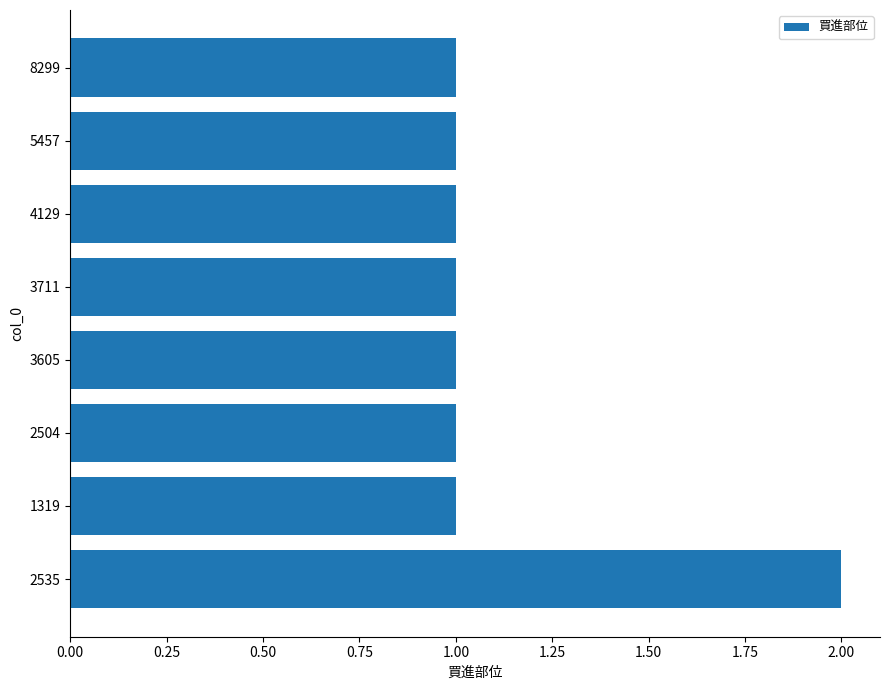

Are the bars horizontal?

Yes